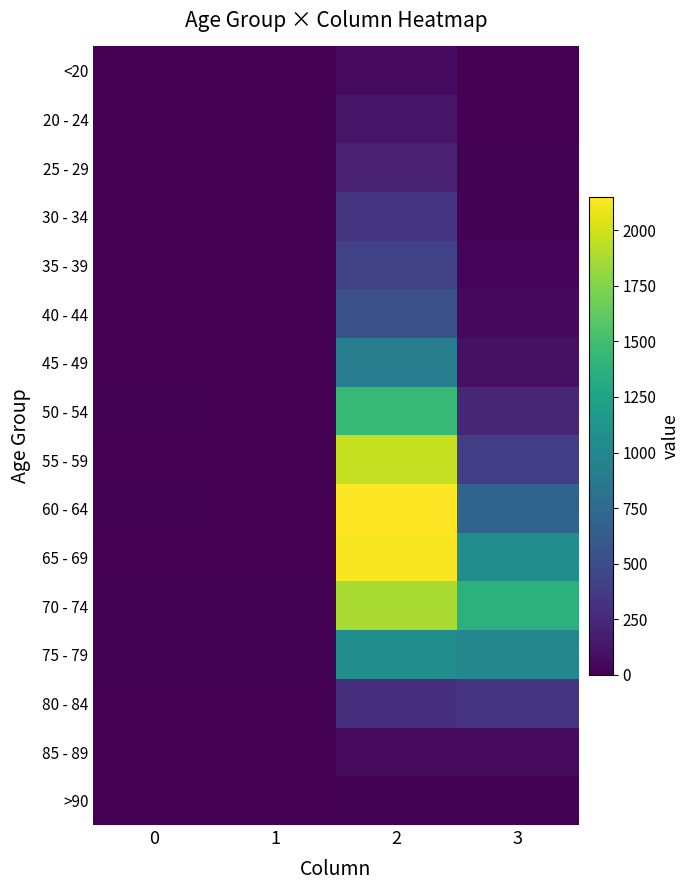

Between 2 and 1, which is larger?

2